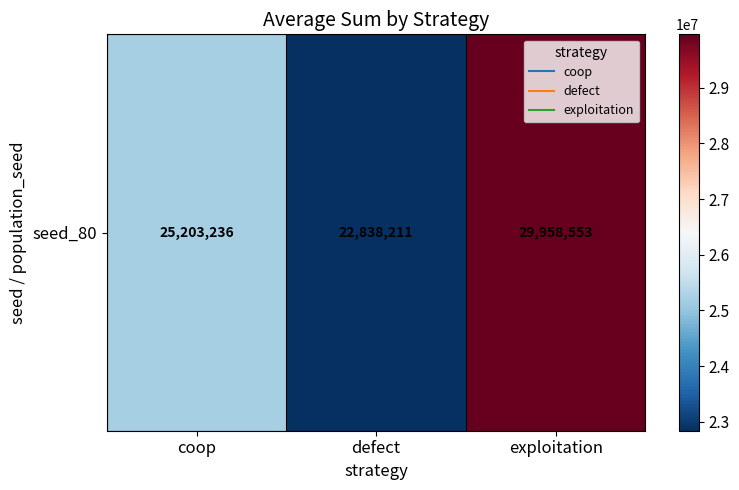

The chart shows a value of 25203236 at coop. True or false?

True